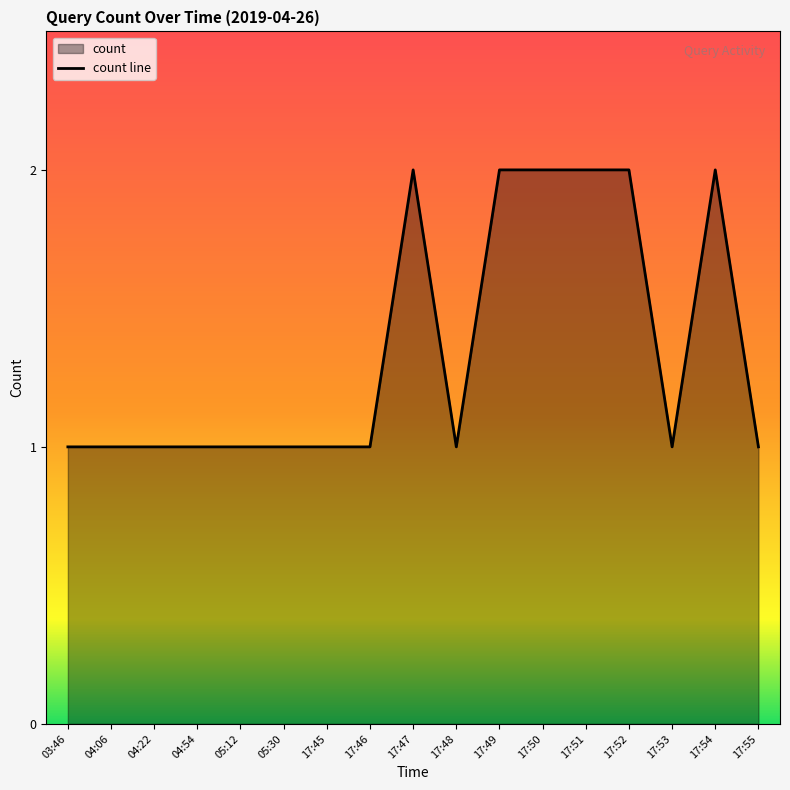

Rank the categories by value from lowest to highest.

03:46, 04:06, 04:22, 04:54, 05:12, 05:30, 17:45, 17:46, 17:48, 17:53, 17:55, 17:47, 17:49, 17:50, 17:51, 17:52, 17:54